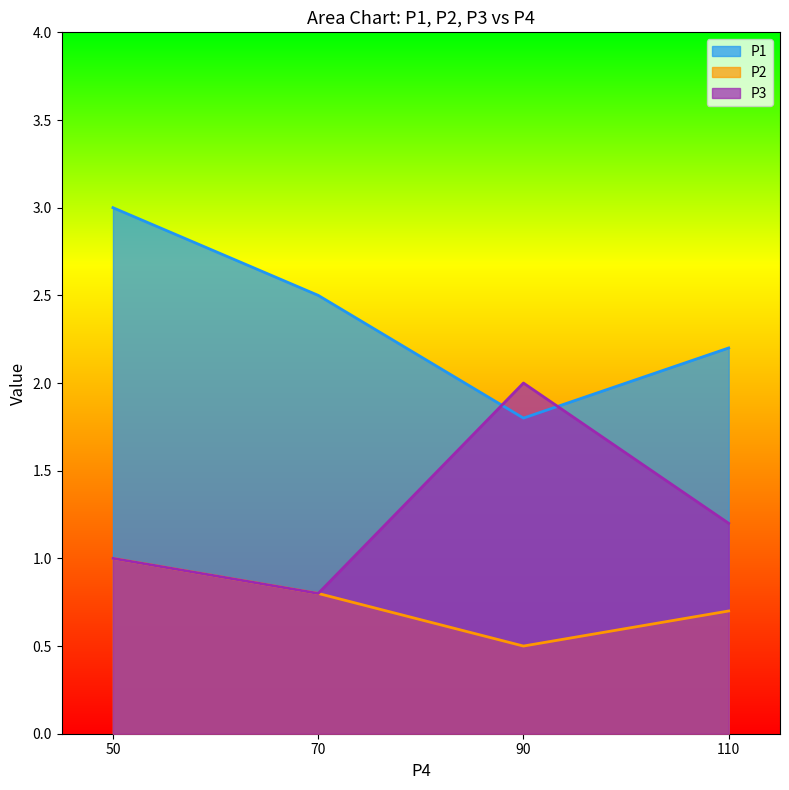

What is the difference between the P2 values at 90 and 50?

0.5